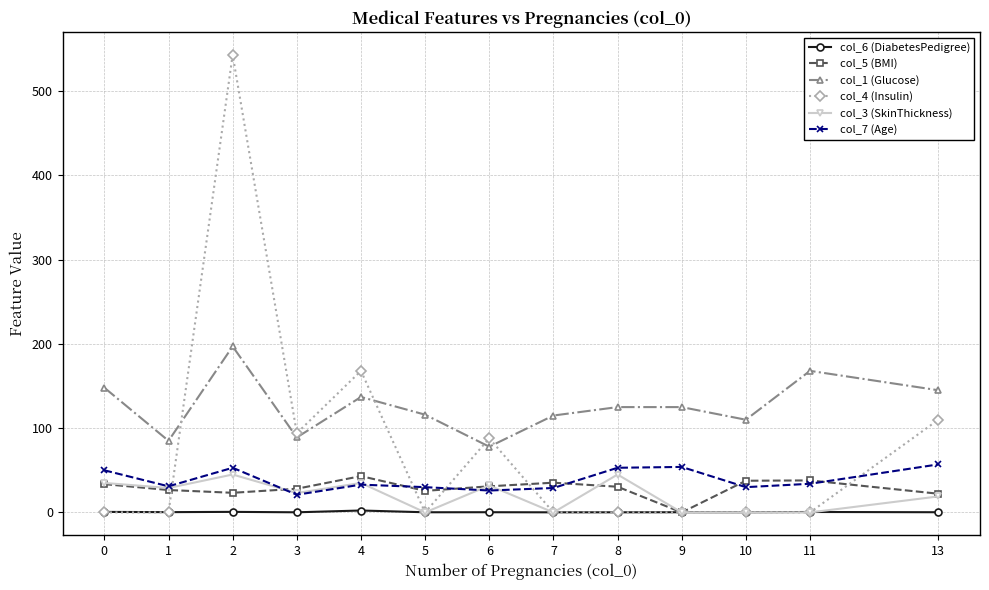

Which series has the largest total across all categories?

col_1 (Glucose)